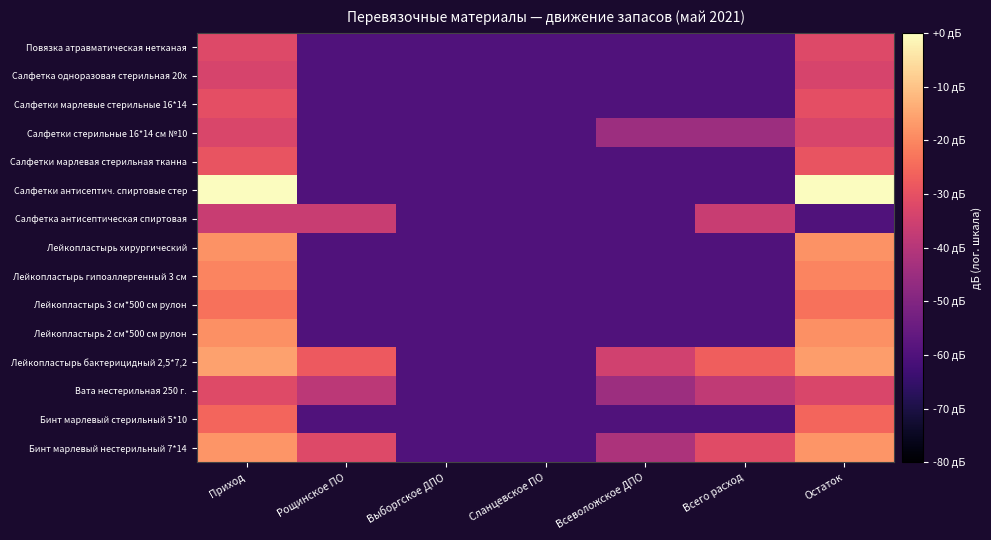

At how many categories does at least one series exceed -24?

2